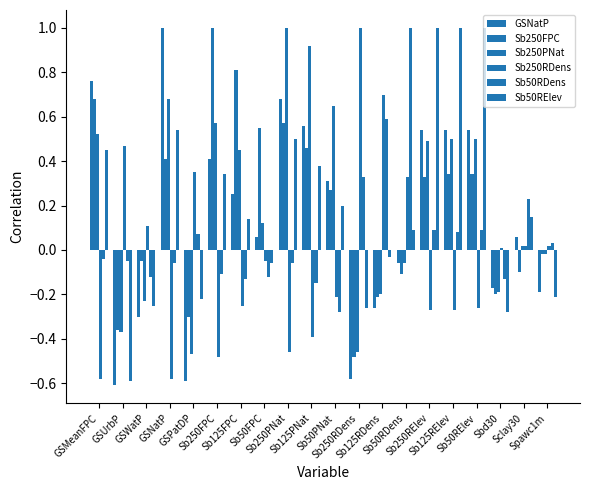

How many bars are there in each group?

6